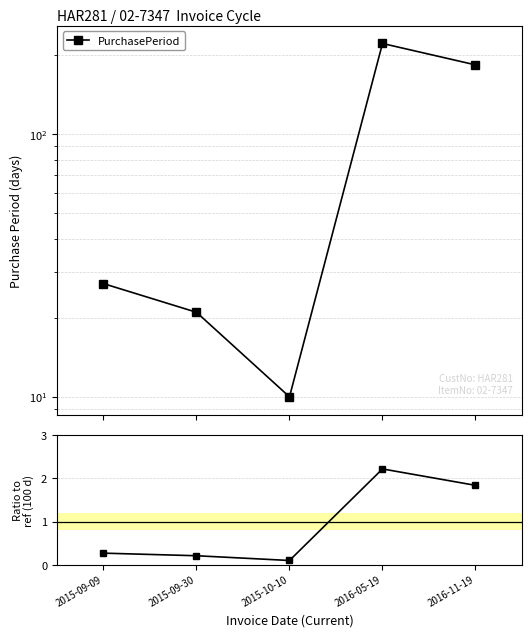

True or false: Ratio to ref (100 days) has more than 1 interior local peaks.

False